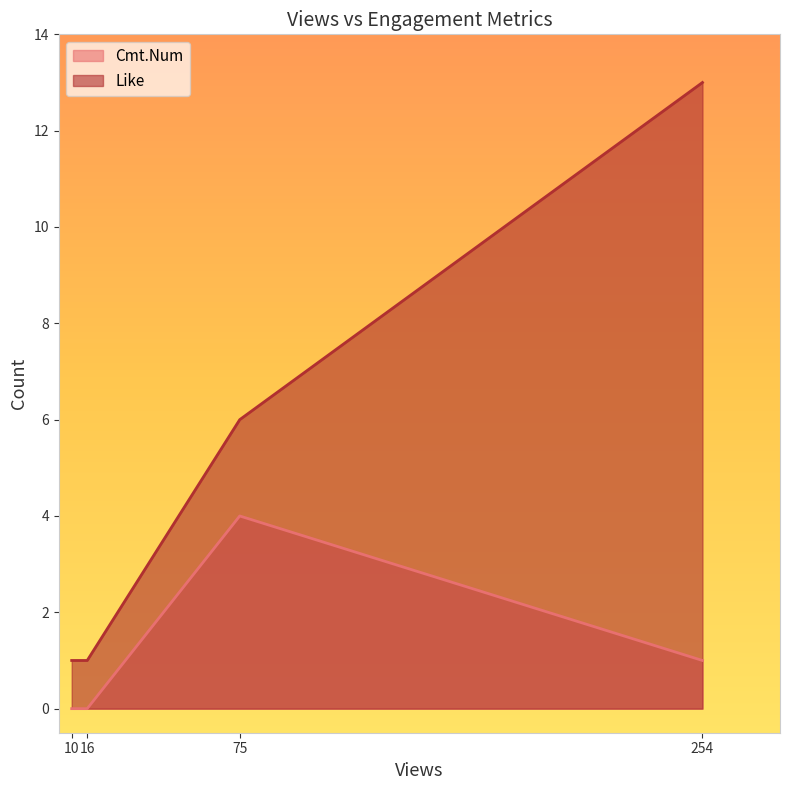

Does the chart display data point markers on the line(s)?

No